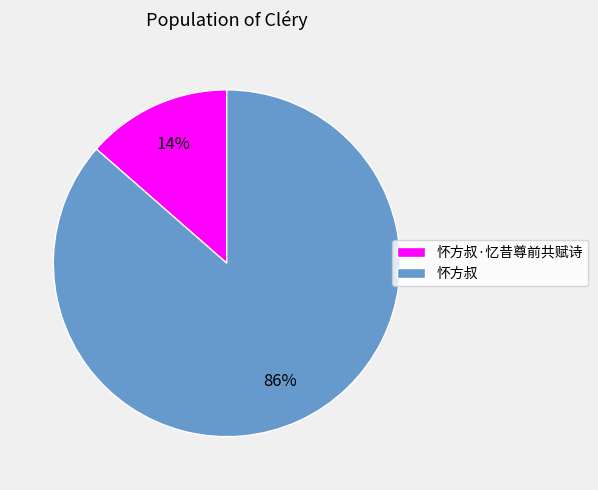

What is the largest slice in the pie chart?

怀方叔